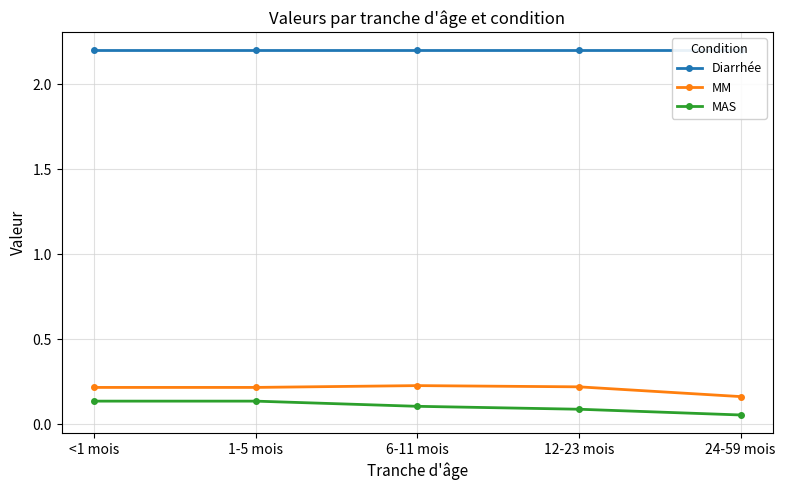

What is the value of the Diarrhée point at the 1st from the left?

2.2